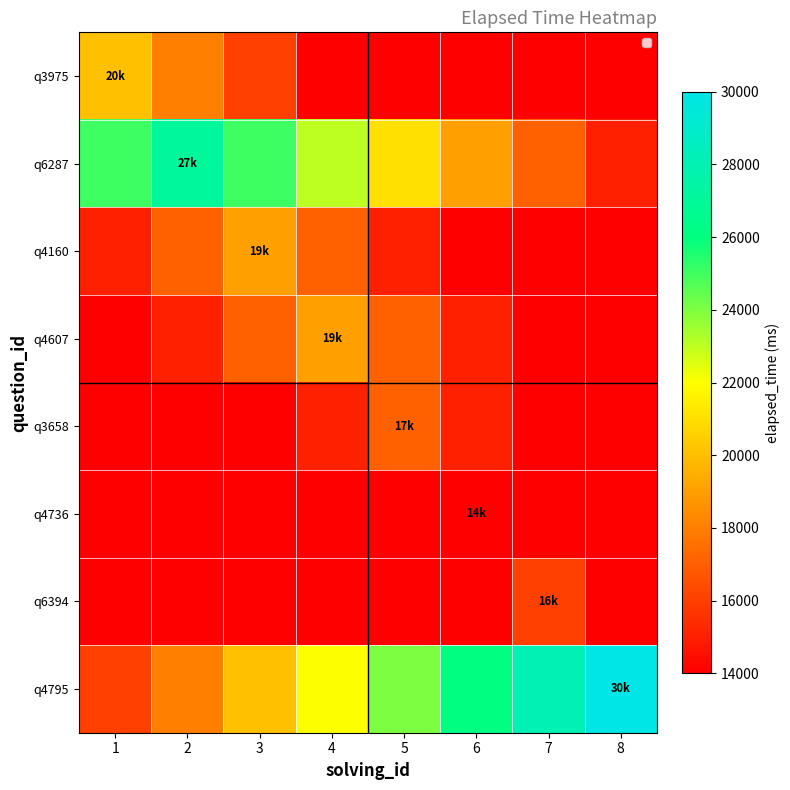

What is the difference between the q4795 values at 6 and 7?

2000